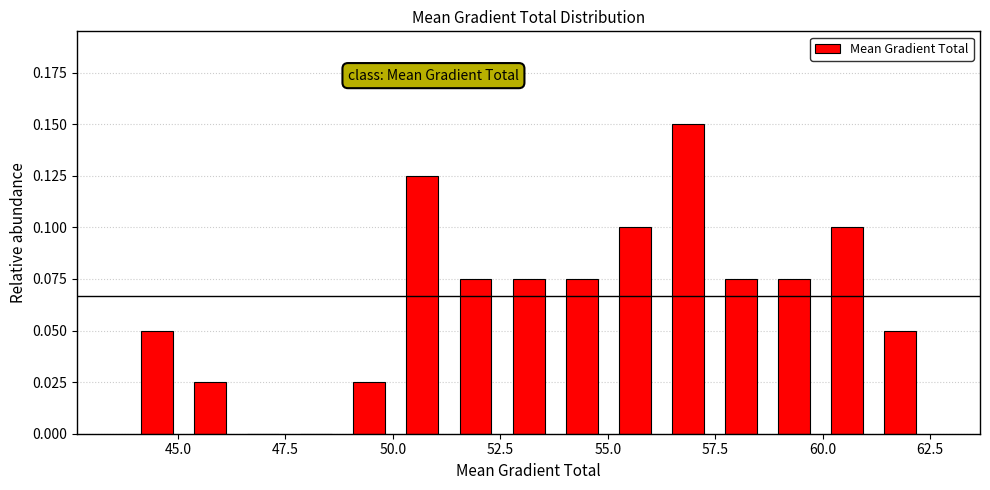

Read against the x-axis, roughly where is the centre of the tallest bar?

57.0